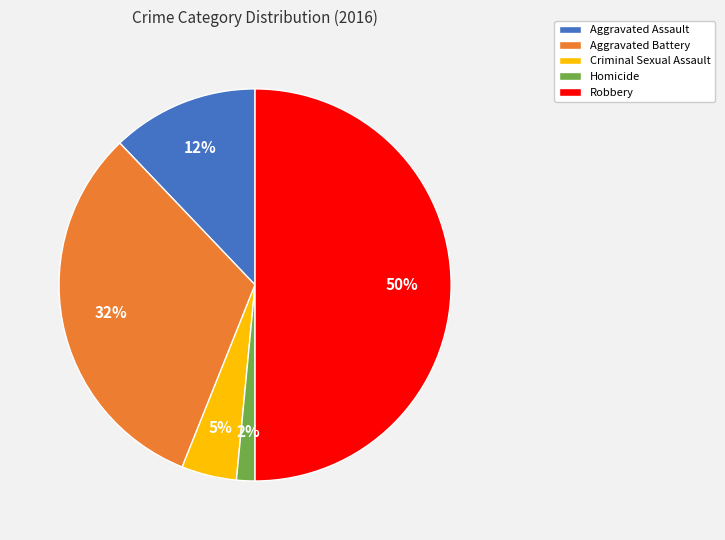

To the nearest percent, what is the average slice percentage?

20%